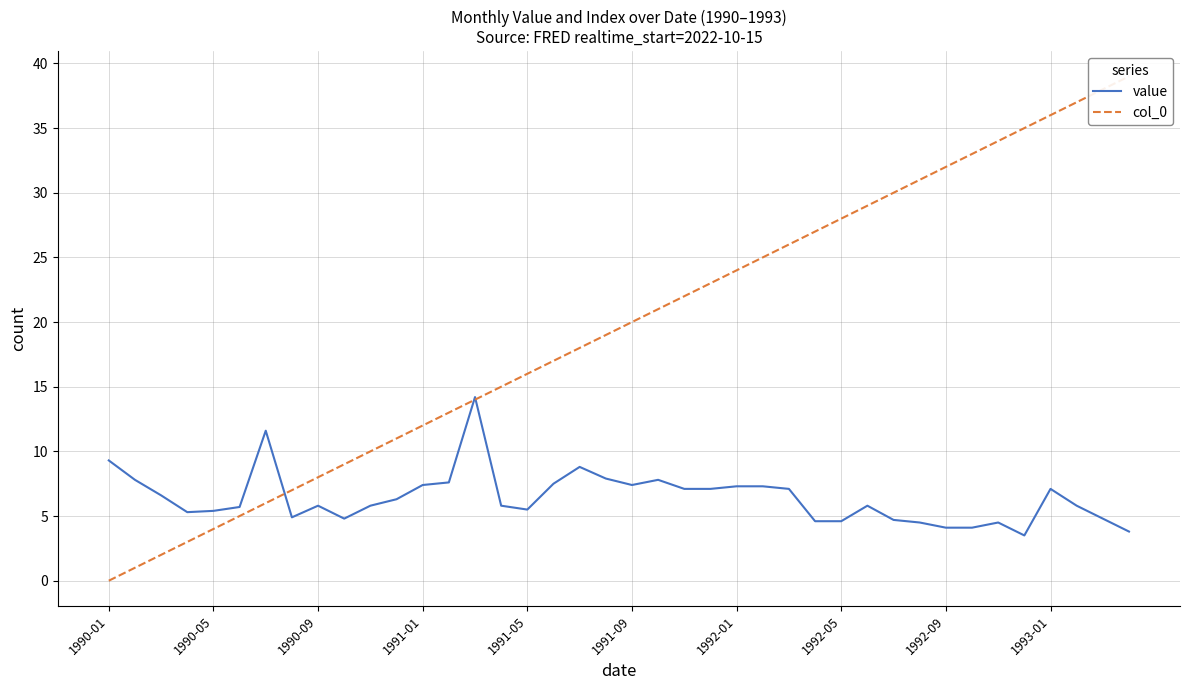

True or false: value has a value of 4.6 at 1992-05.

True